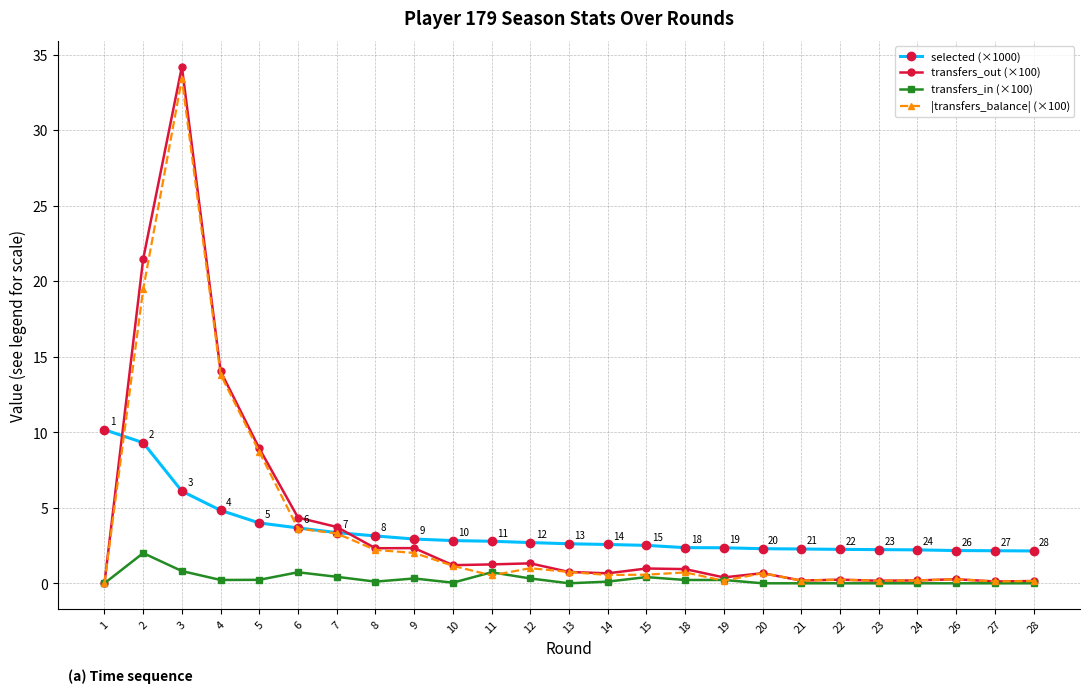

What is the average value of the selected (×1000) series?

3.4